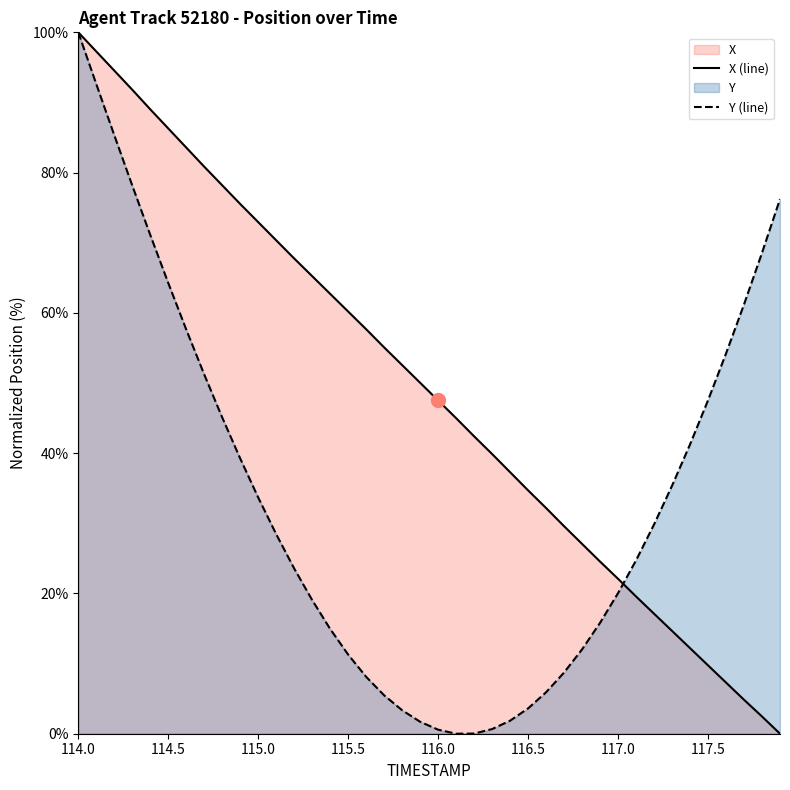

List the series in order of their overall mean, highest first.

X (line), Y (line)